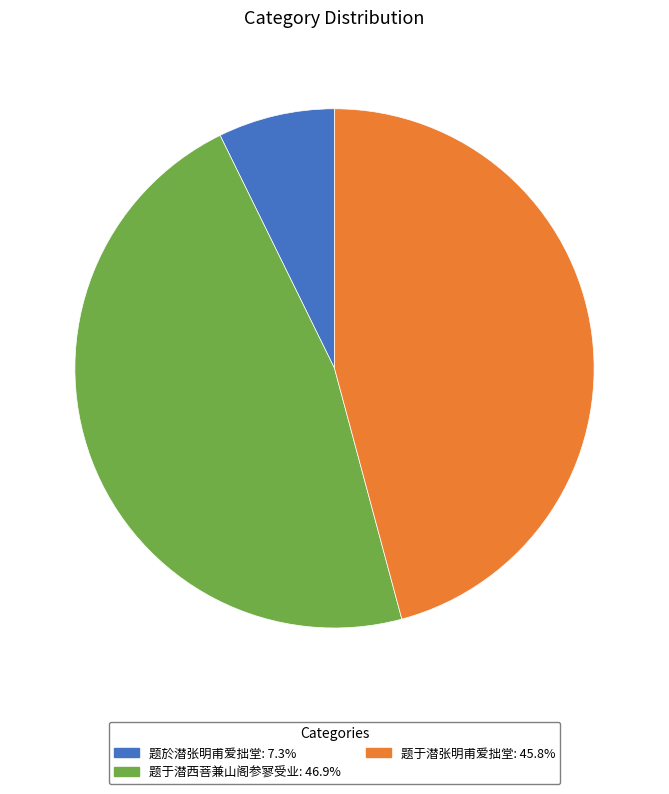

Is there a majority slice in this chart?

No